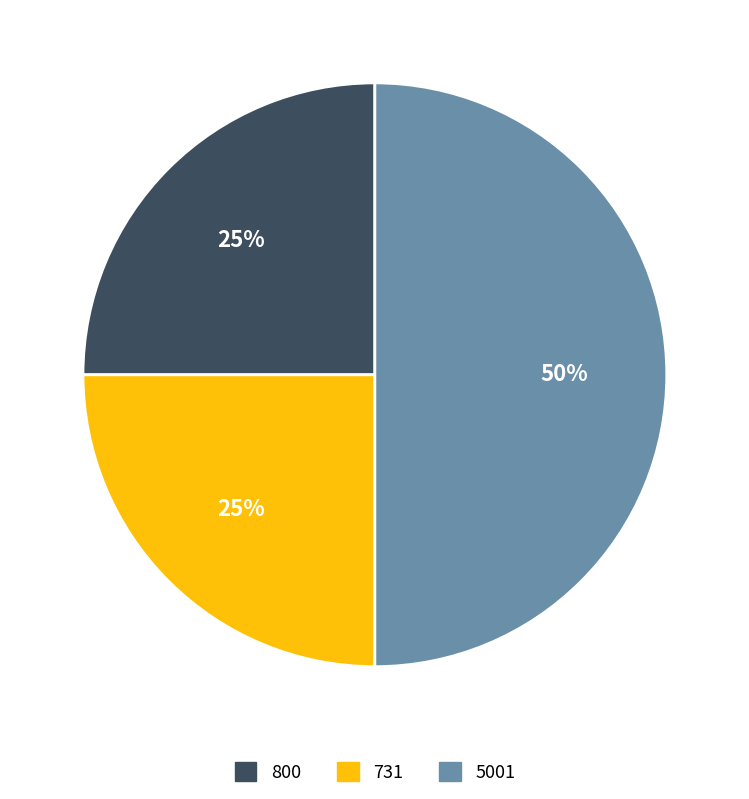

Does 800 account for over 50% of the chart?

No